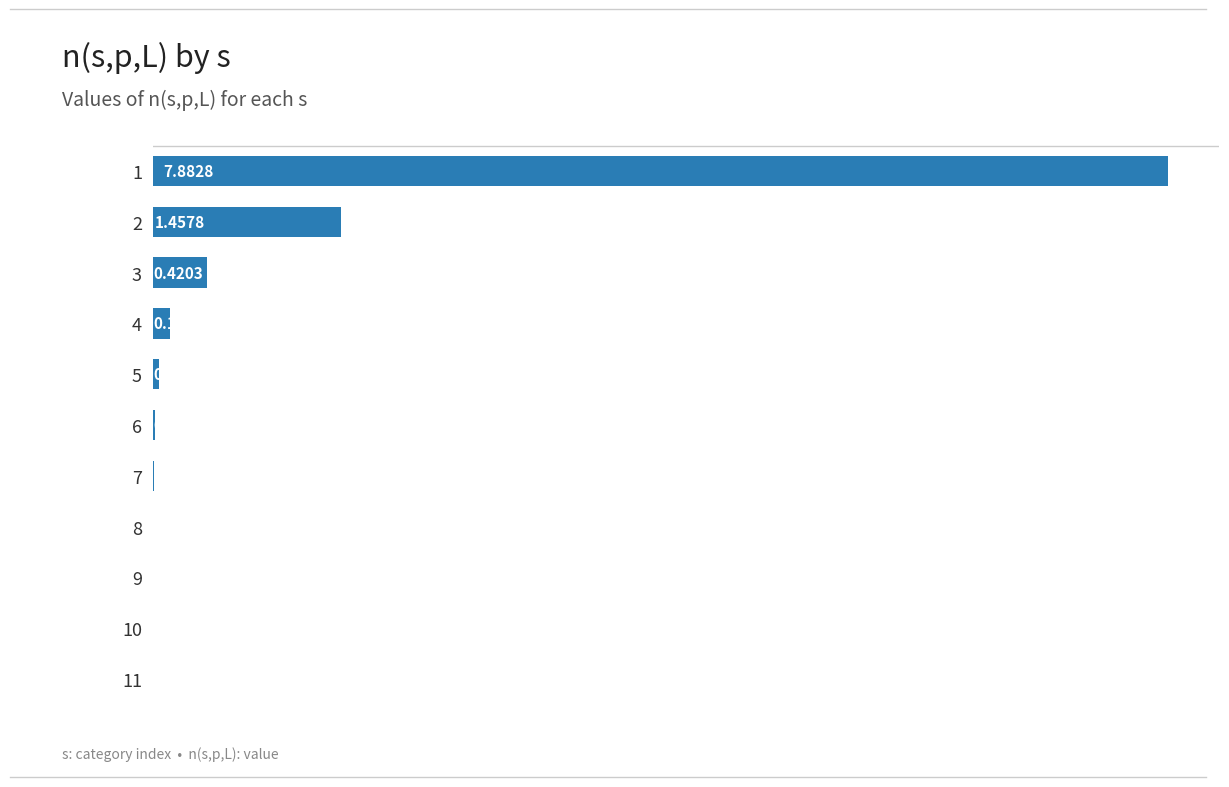

What is the change in value from 3 to 10?

-0.4